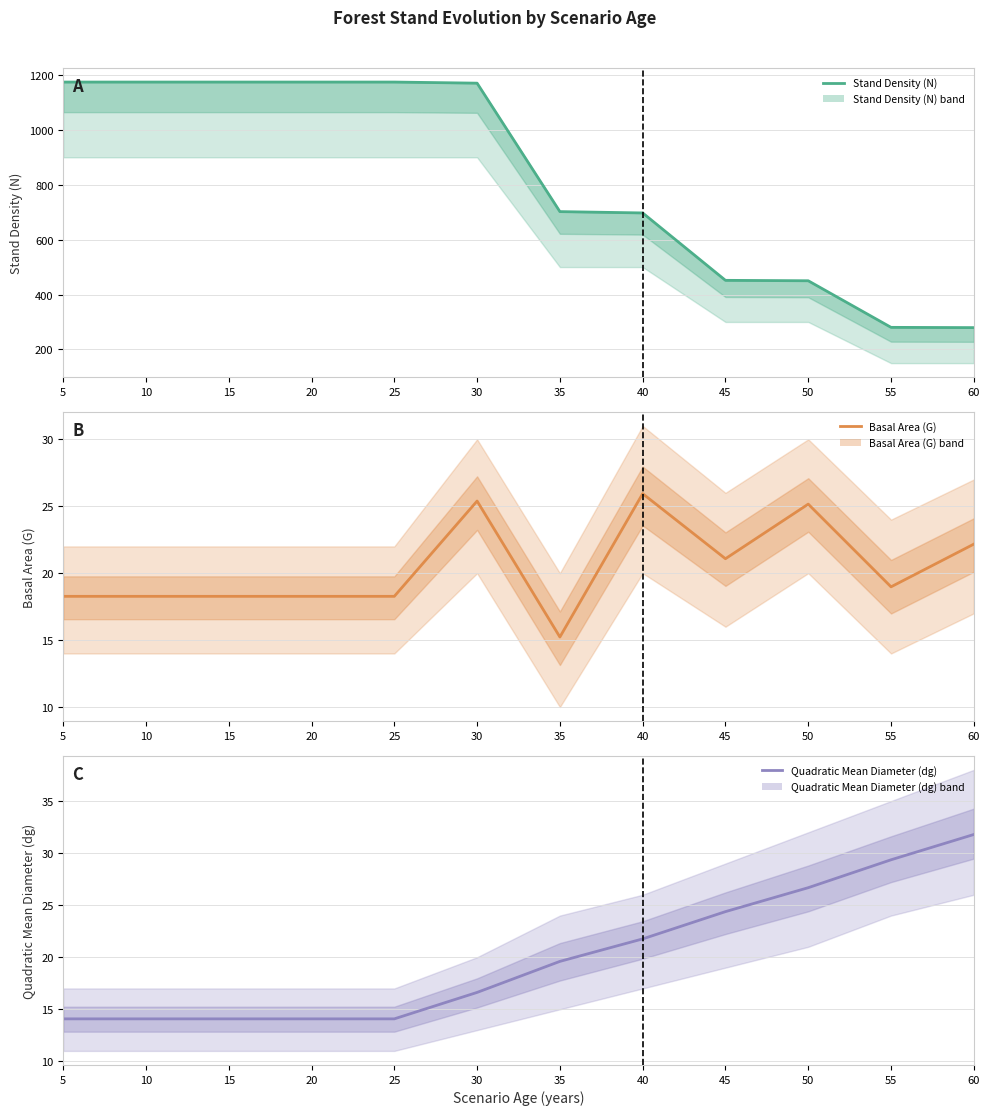

Where do Basal Area (G) and Quadratic Mean Diameter (dg) first cross each other?

30 and 35